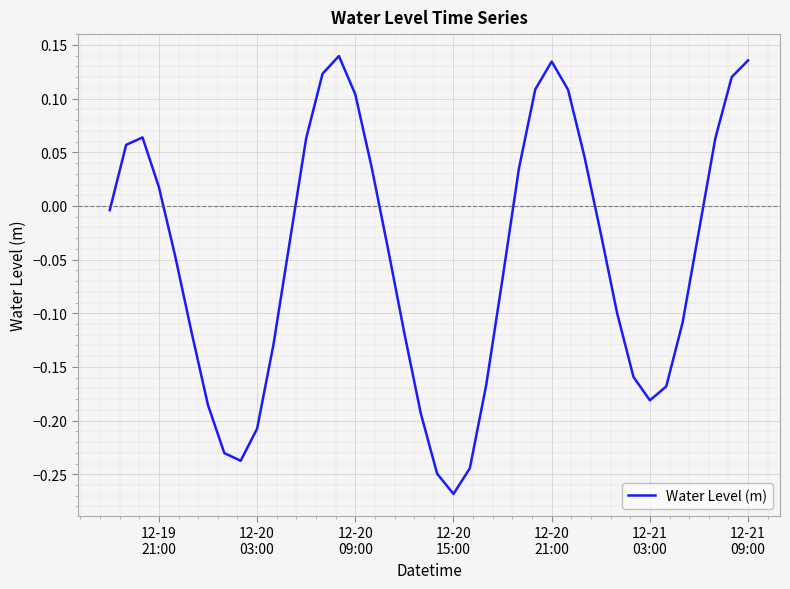

What is the difference between the maximum and minimum values?

0.4